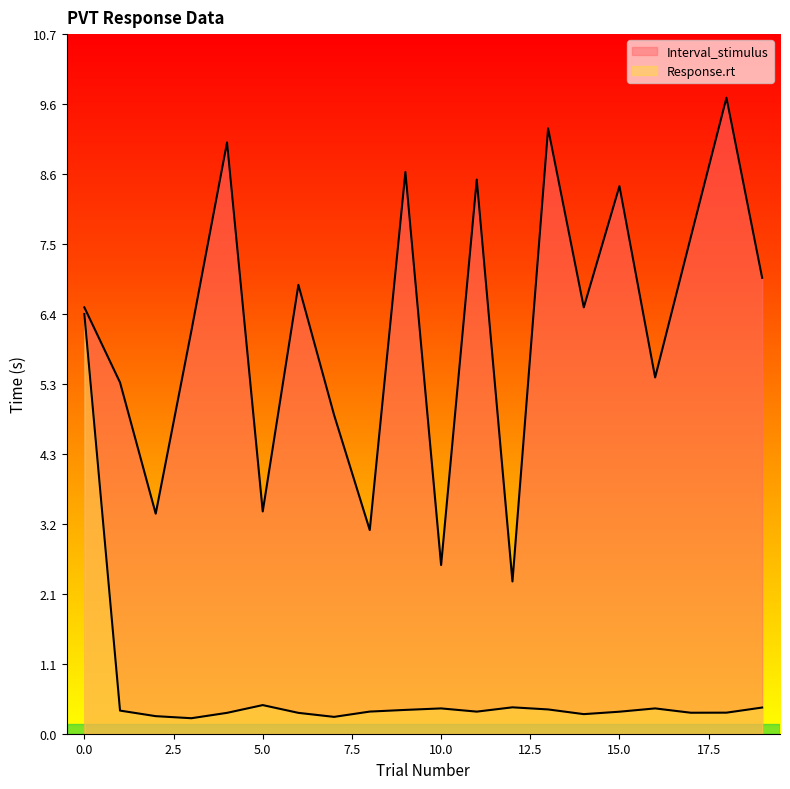

Rank the categories by Interval_stimulus value from lowest to highest.

12, 10, 8, 2, 5, 7, 1, 16, 3, 0, 14, 6, 19, 17, 15, 11, 9, 4, 13, 18